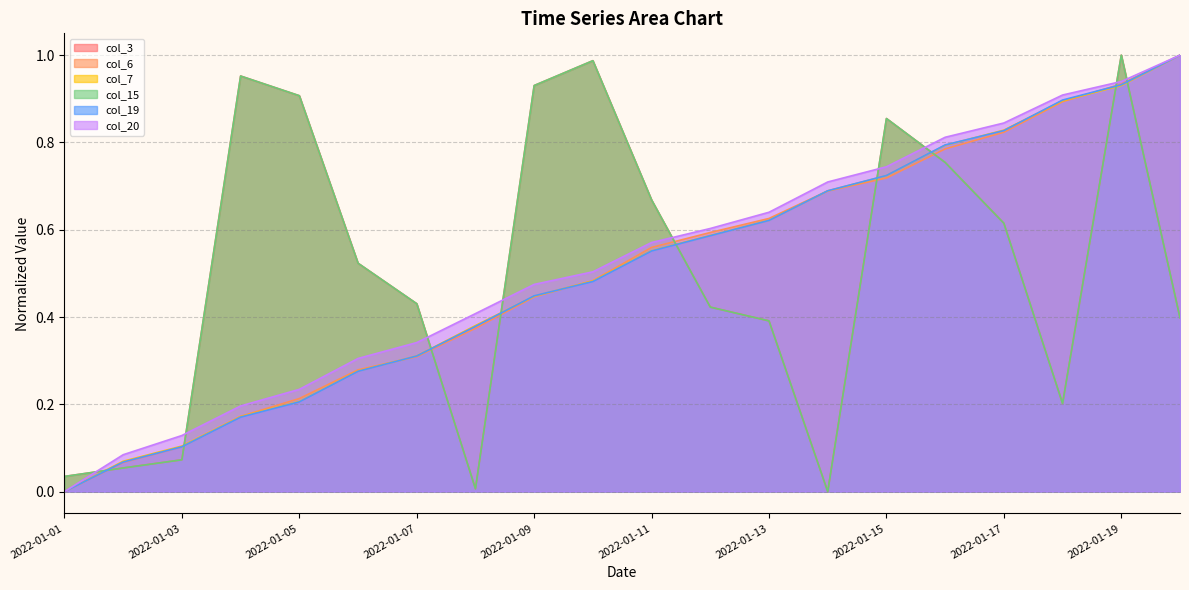

True or false: col_19 has more than 0 interior local peaks.

False